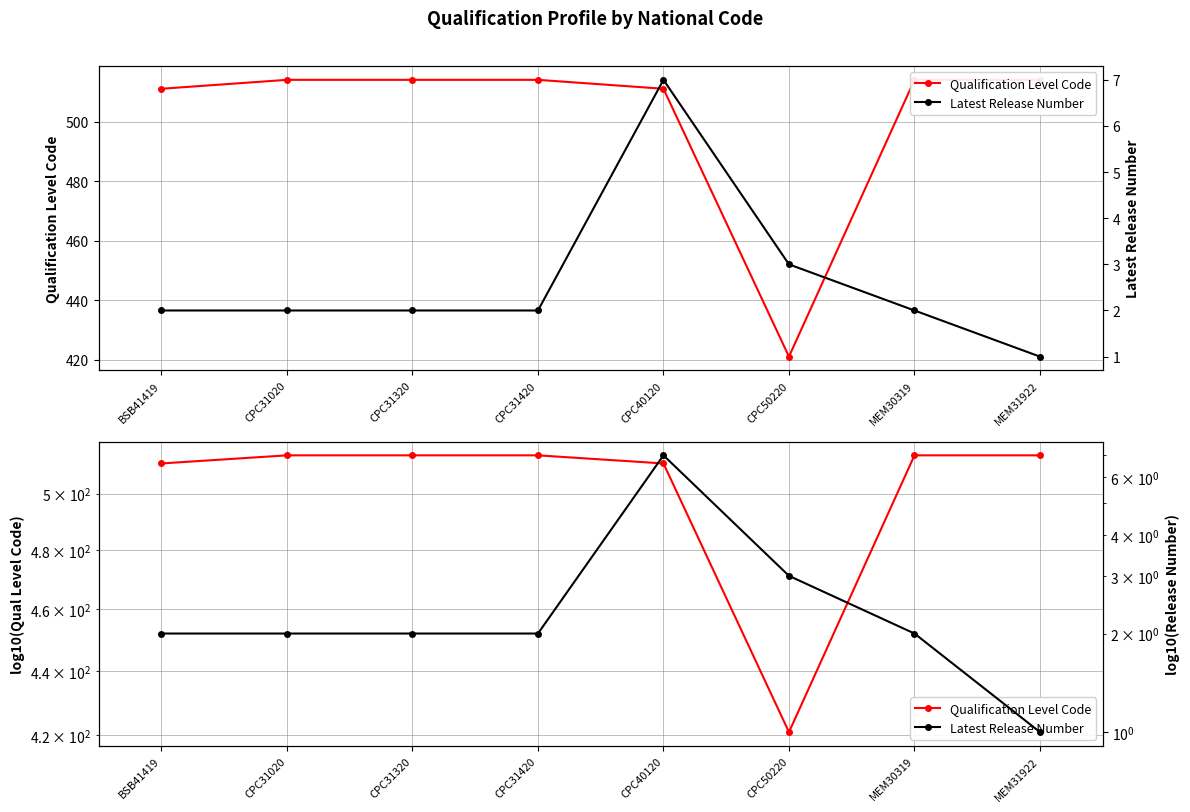

Count the number of categories in the chart.

8